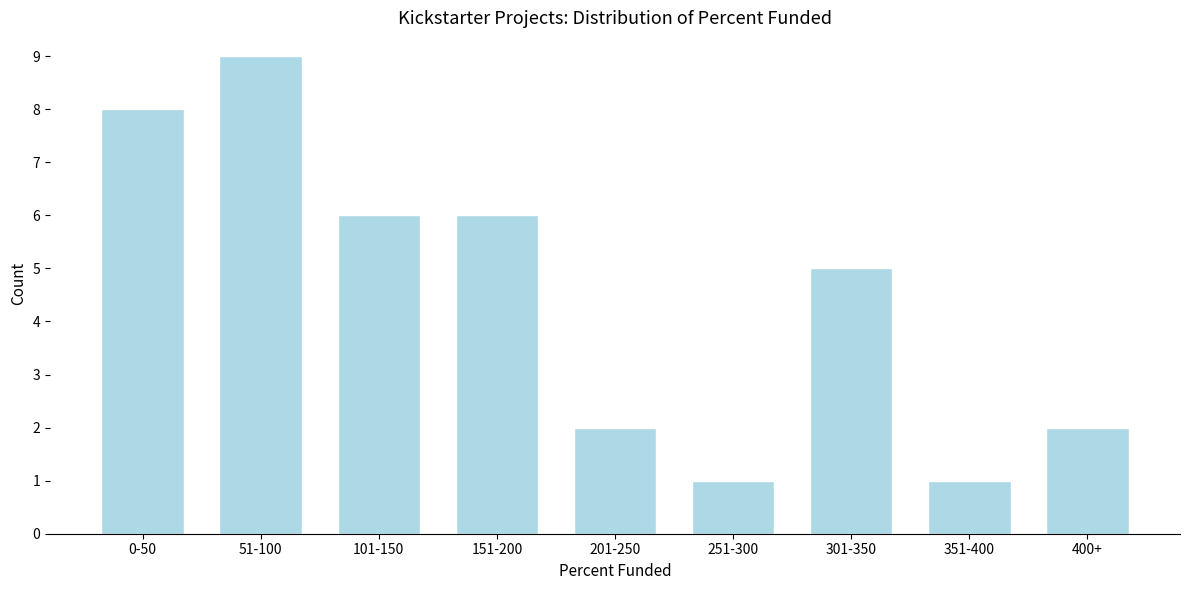

Reading left to right, extract all data points from this chart.

0-50=8	51-100=9	101-150=6	151-200=6	201-250=2	251-300=1	301-350=5	351-400=1	400+=2